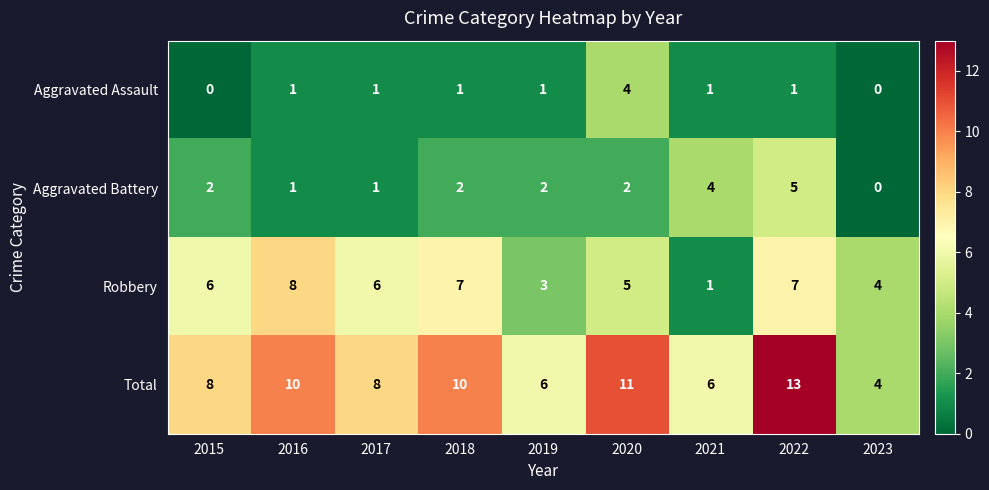

What is the total value across all series at 2023?

8